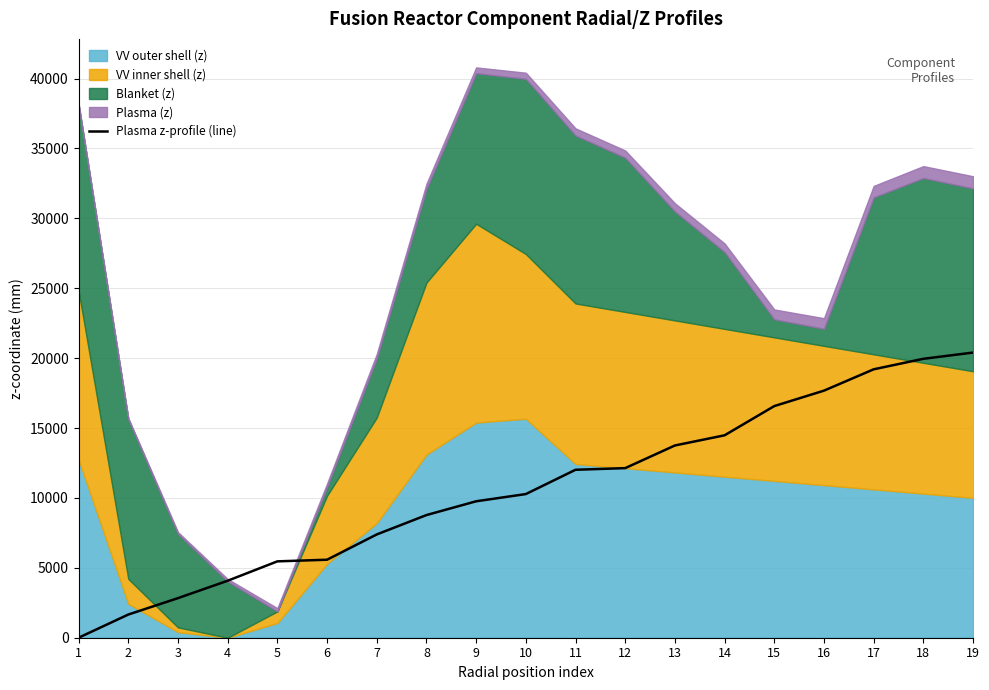

What is the value of the 17th point from the left?

19202.0